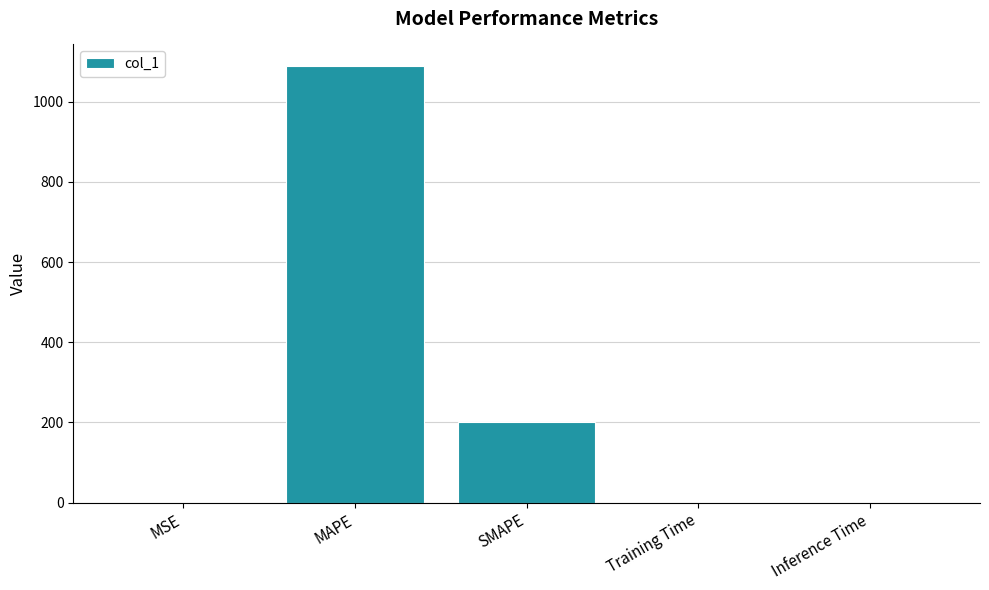

What is the sum of the values at MSE and SMAPE?

200.1